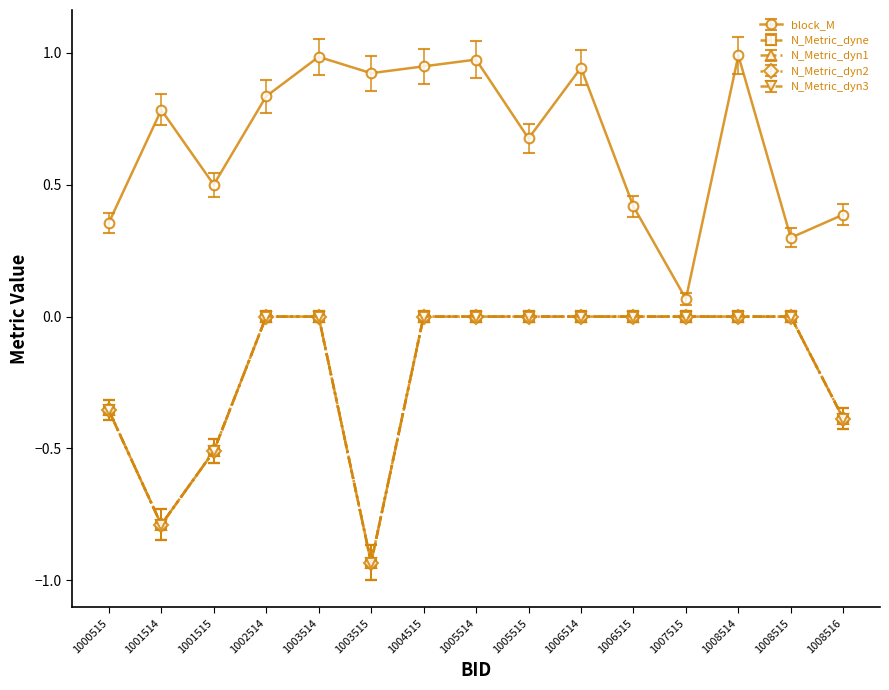

Is the value of block_M at 1003515 greater than the value of N_Metric_dyne at 1001514?

Yes